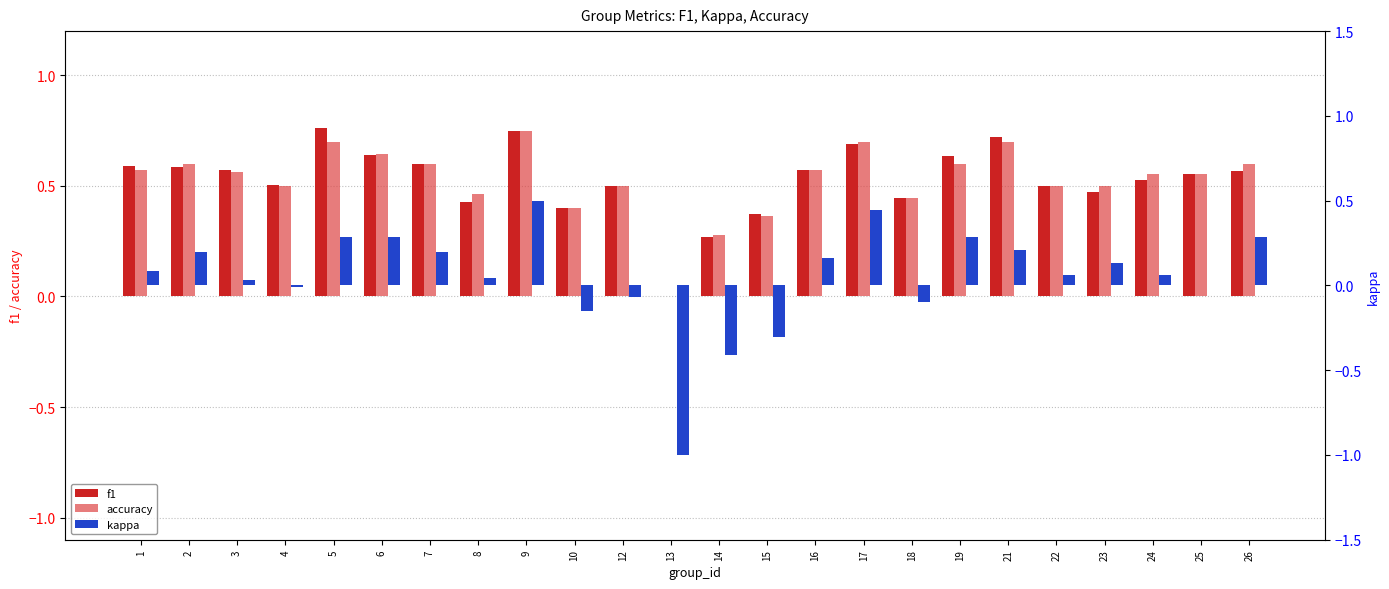

True or false: f1 has a value of 0.8 at 26.

False